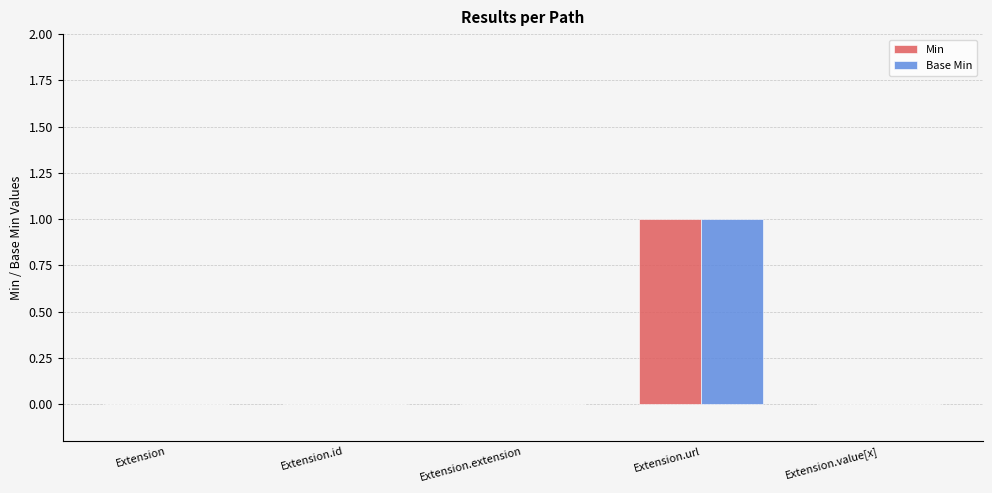

Is it true that Base Min equals 2 at Extension.url?

False